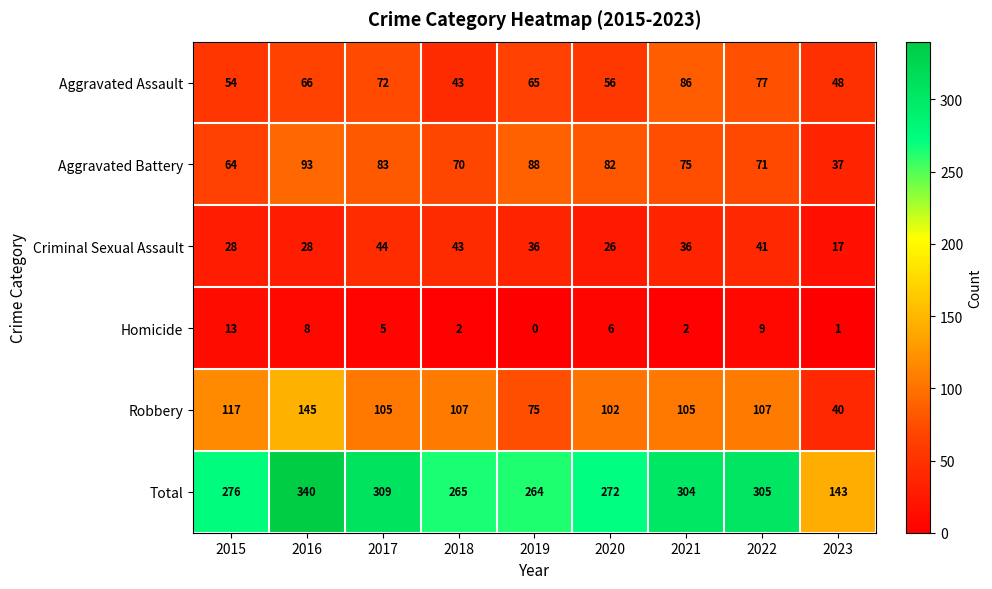

What is the difference between the Aggravated Battery values at 2021 and 2017?

8